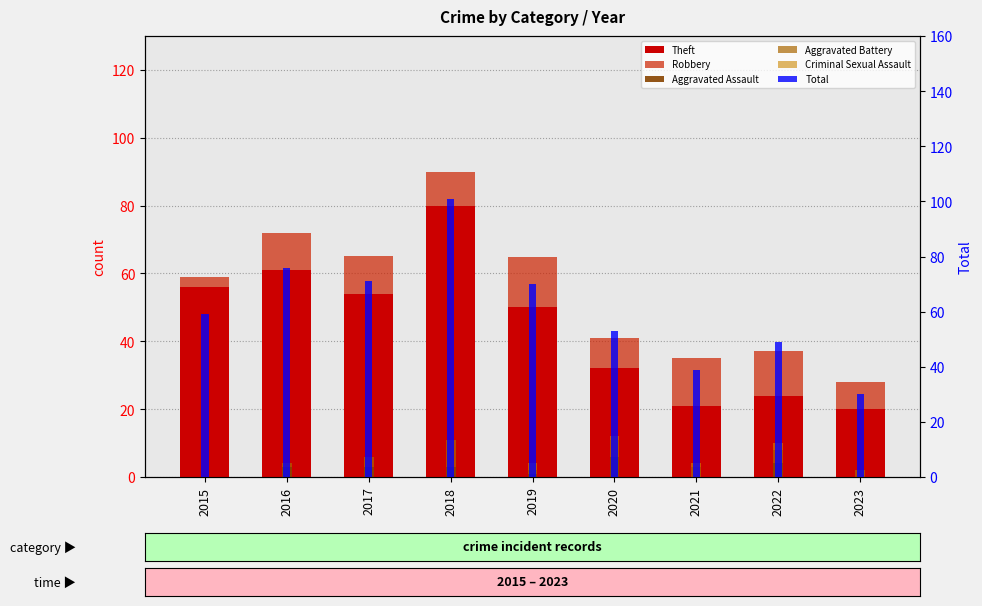

Is the value of Robbery at 2022 greater than the value of Aggravated Battery at 2022?

Yes